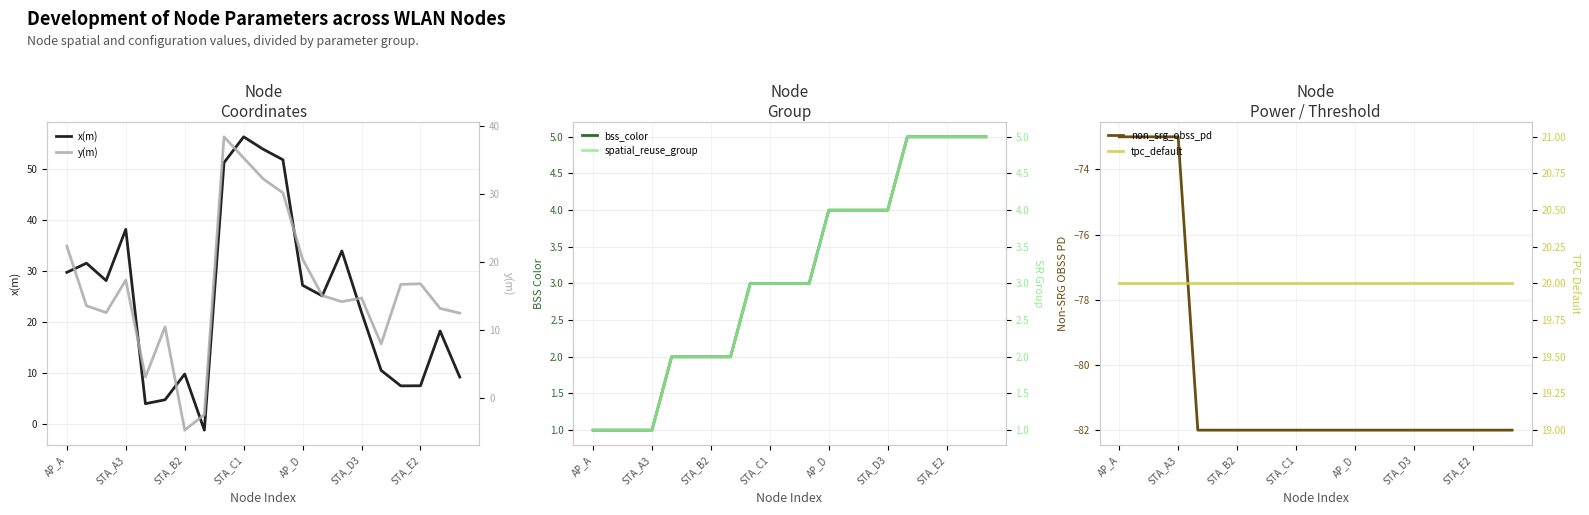

Which series has the widest spread of values?

x(m)